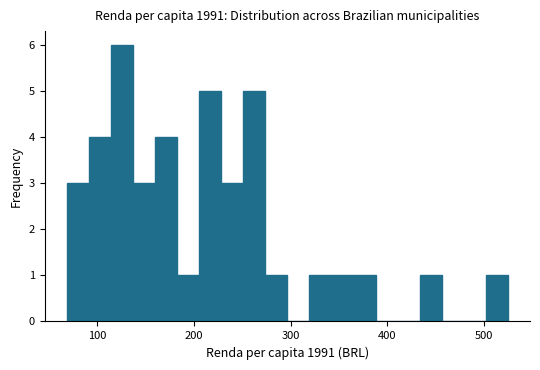

Around what value on the x-axis is the tallest bar? Give the approximate position of its centre, as read against the axis.

130